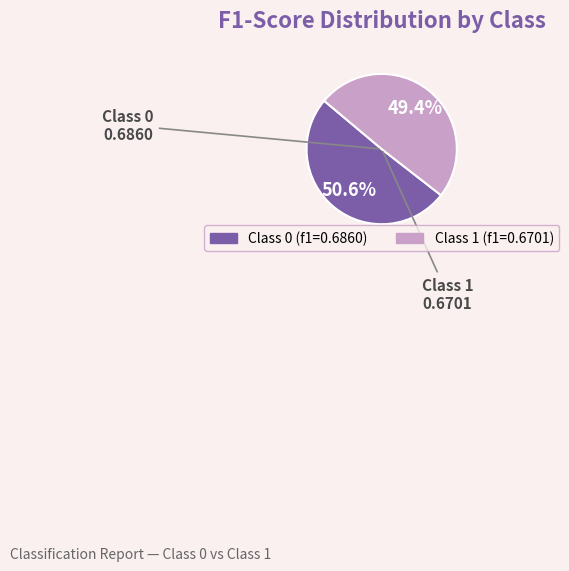

Does any single category account for the majority?

Yes